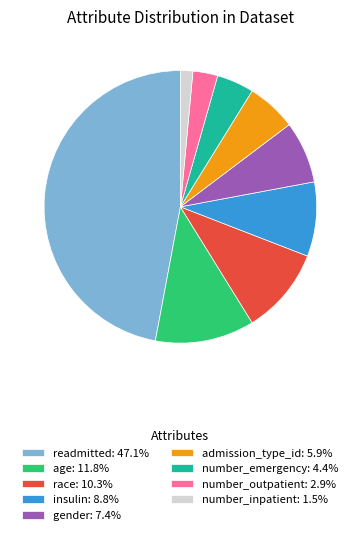

Count the number of slices in the pie.

9